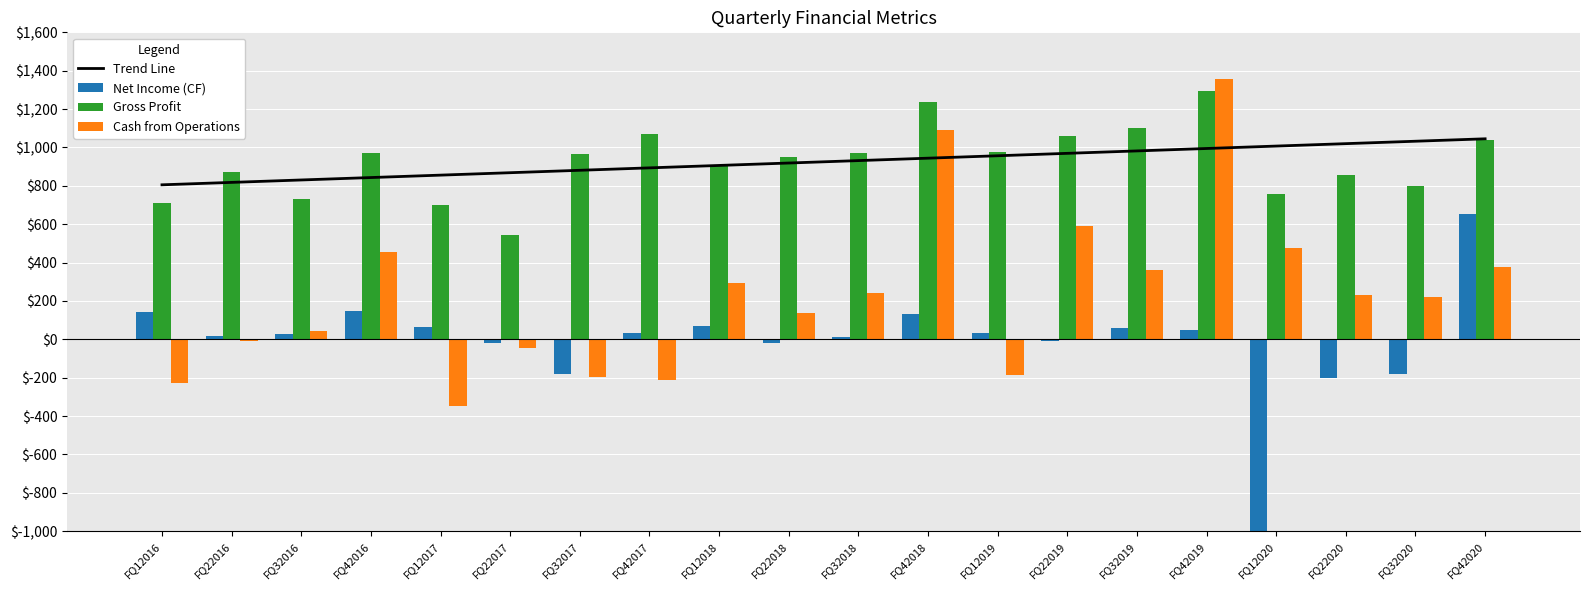

Between FQ42017 and FQ22020, which series saw the biggest shift?

Cash from Operations